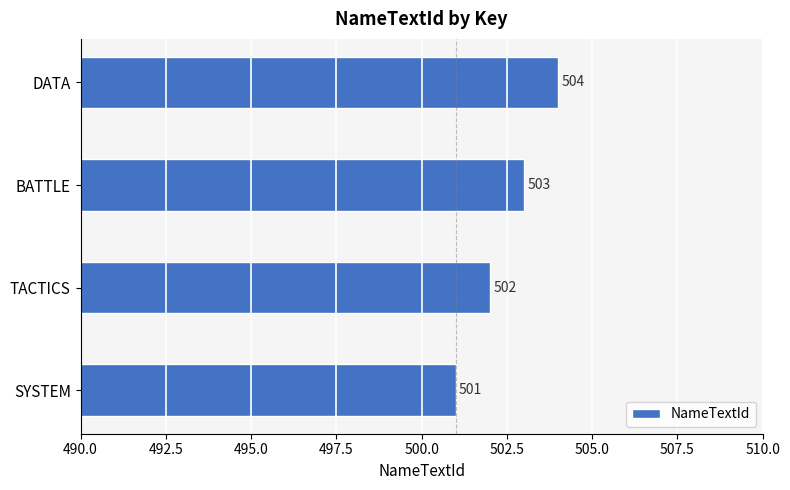

Reading top to bottom, extract all data points from this chart.

DATA=504	BATTLE=503	TACTICS=502	SYSTEM=501